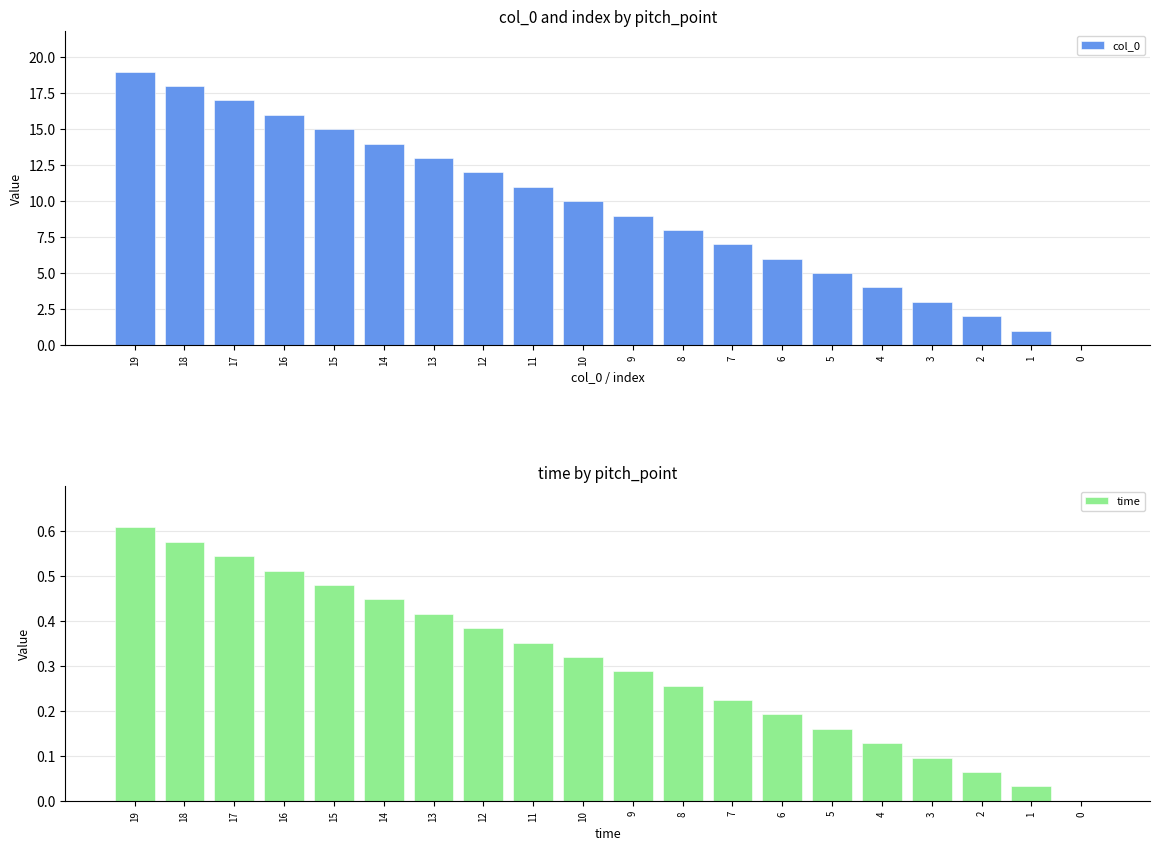

Which series changed the most between 7 and 0?

col_0